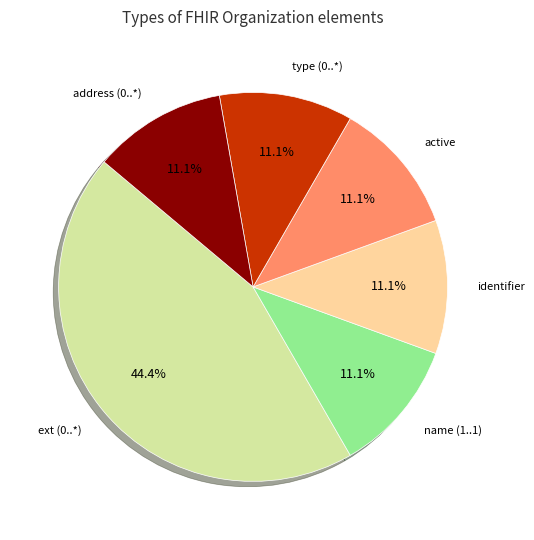

Is there any slice that represents more than half of the pie?

No